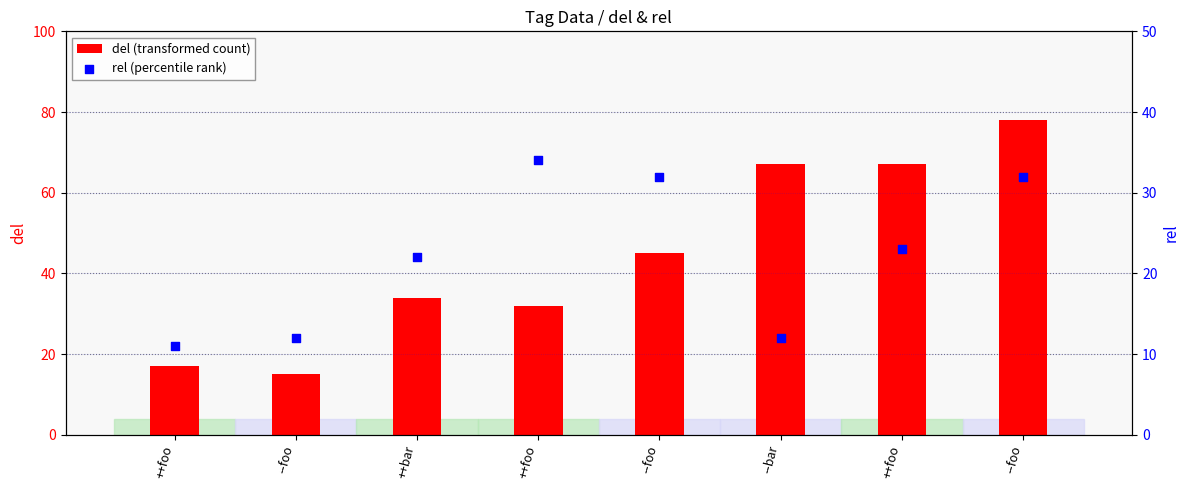

What are all the series names shown in the legend?

del (transformed count), rel (percentile rank)